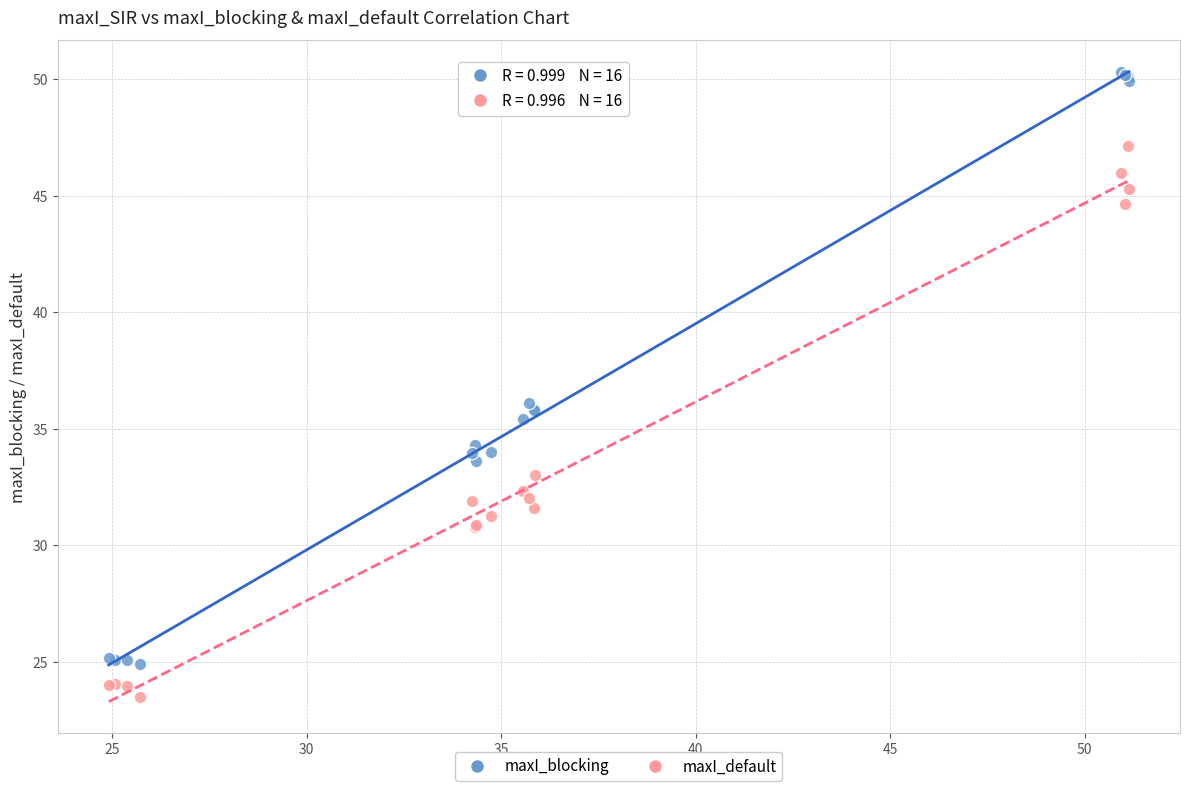

Which series reaches the maximum Y coordinate?

maxI_blocking